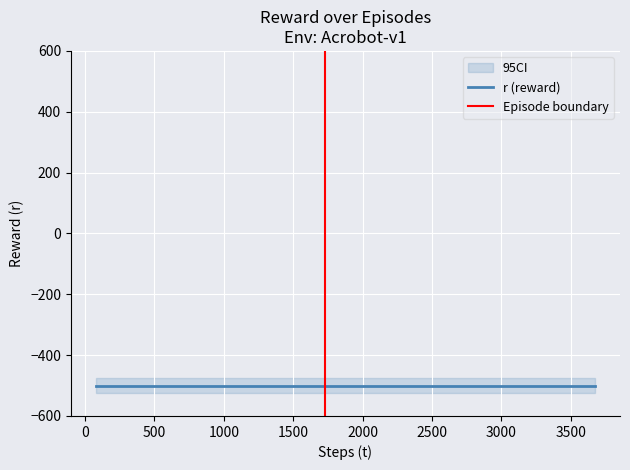

Between 3 and 2, which is larger?

3